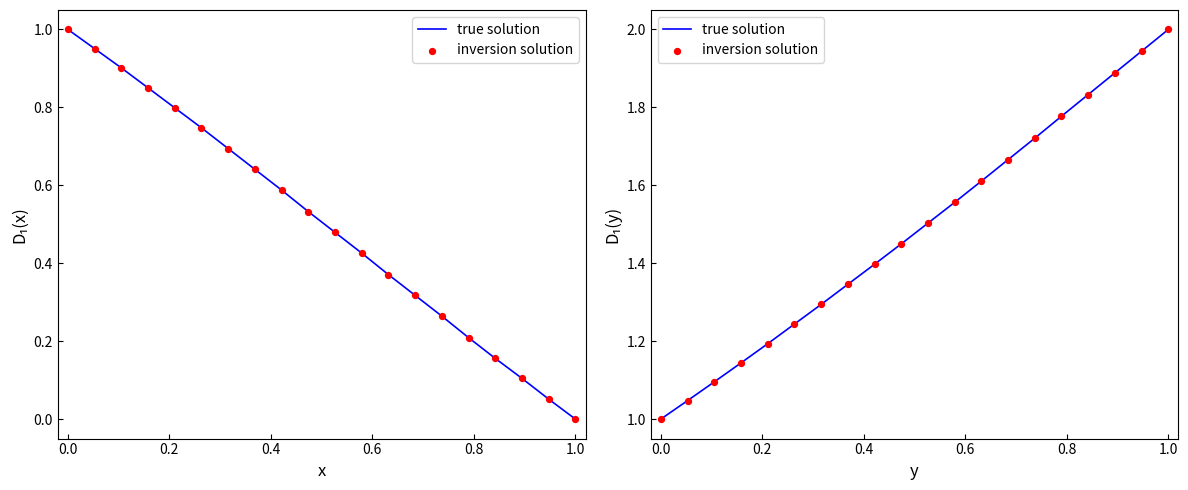

At how many categories does at least one series exceed 1?

19